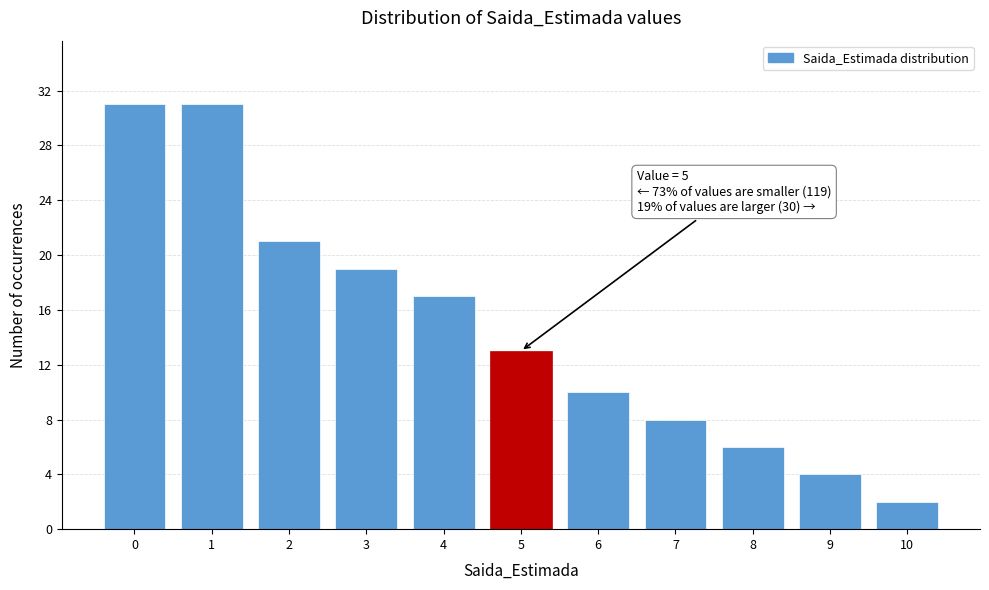

Reading left to right, what are all the values shown in this chart?

0=31	1=31	2=21	3=19	4=17	5=13	6=10	7=8	8=6	9=4	10=2